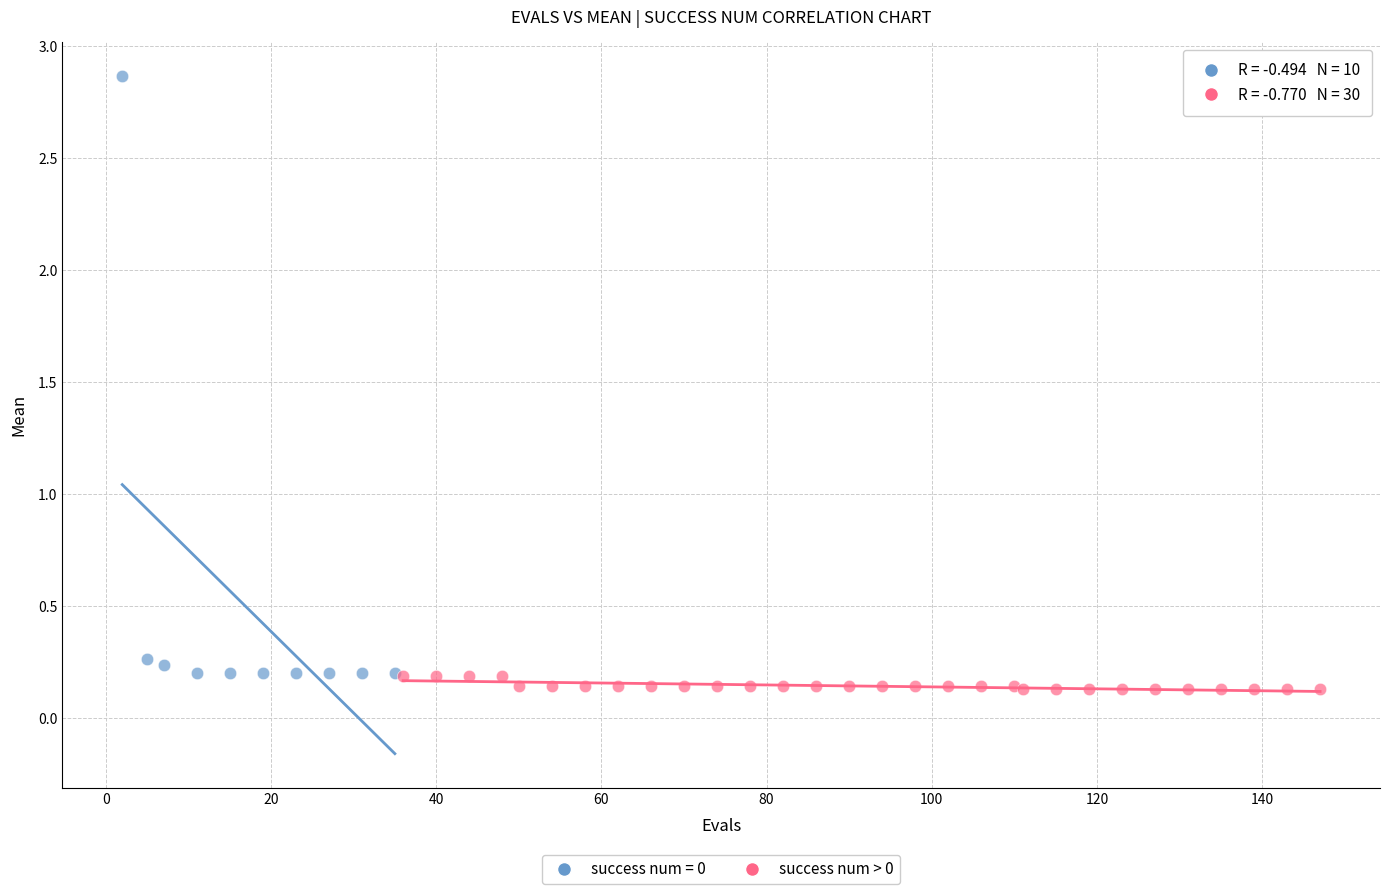

Which series contains the highest Y value?

success num = 0